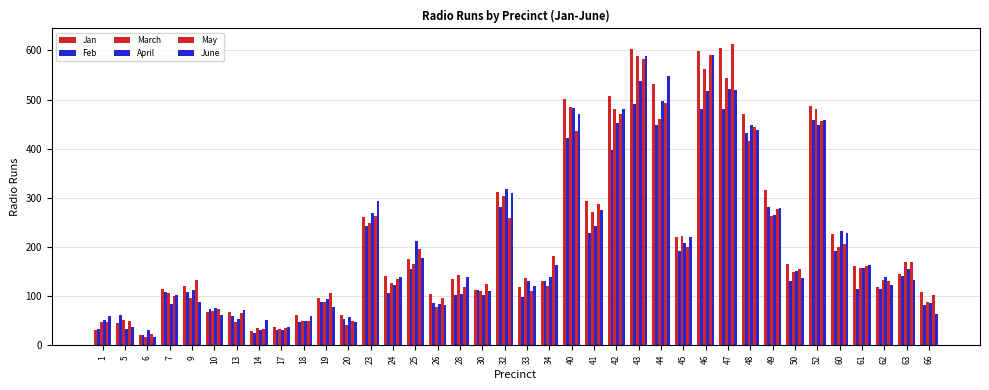

How many values in the March series are below 142?

19